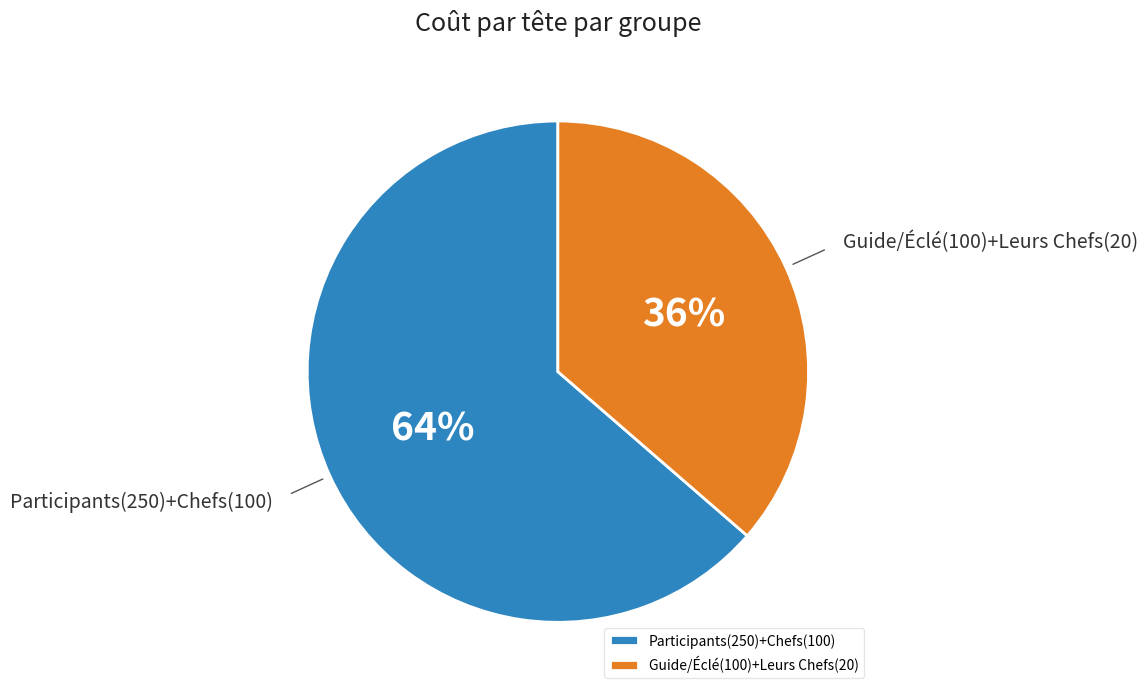

Approximately how many times larger is the value at Guide/Éclé(100)+Leurs Chefs(20) compared to Participants(250)+Chefs(100)?

0.6